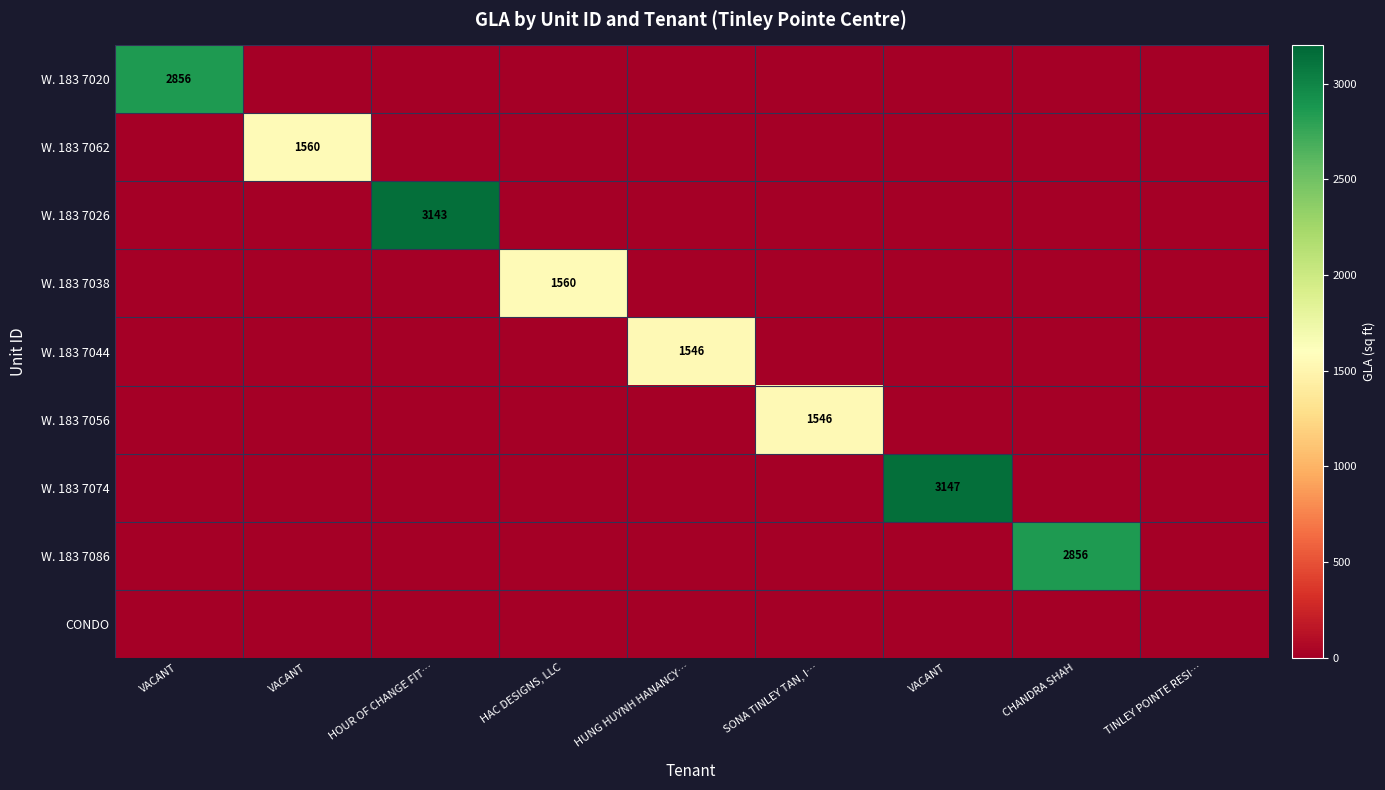

What is the spread (max minus min) of values at CHANDRA SHAH?

2856